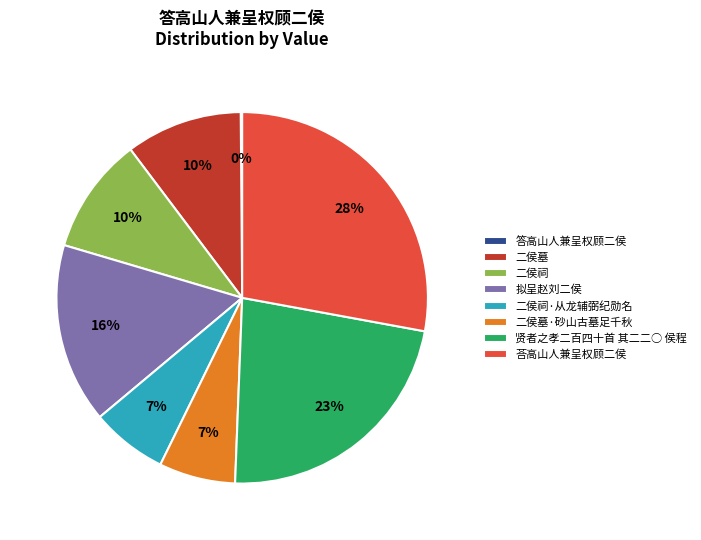

Does any single category account for the majority?

No